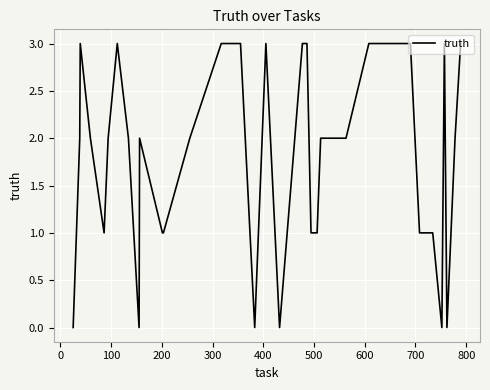

What is the maximum value shown in the chart?

3